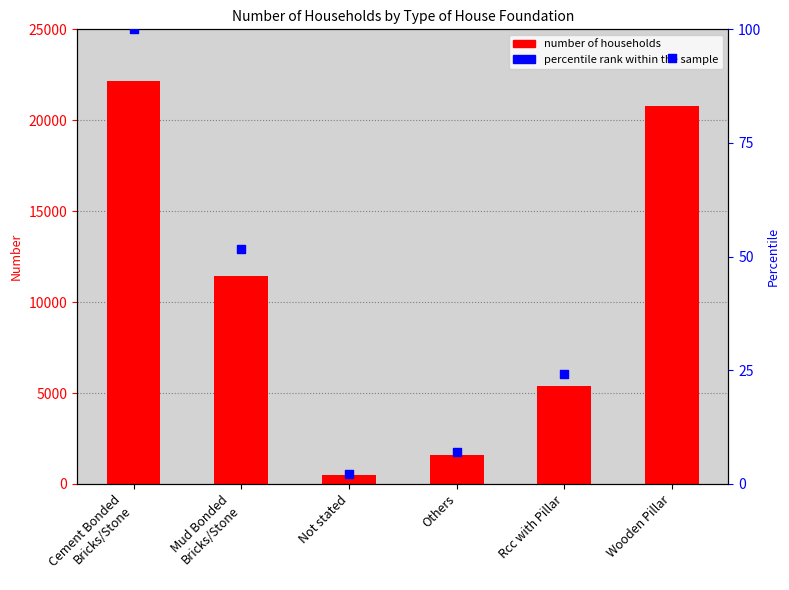

Which series has the largest total across all categories?

Number of Households